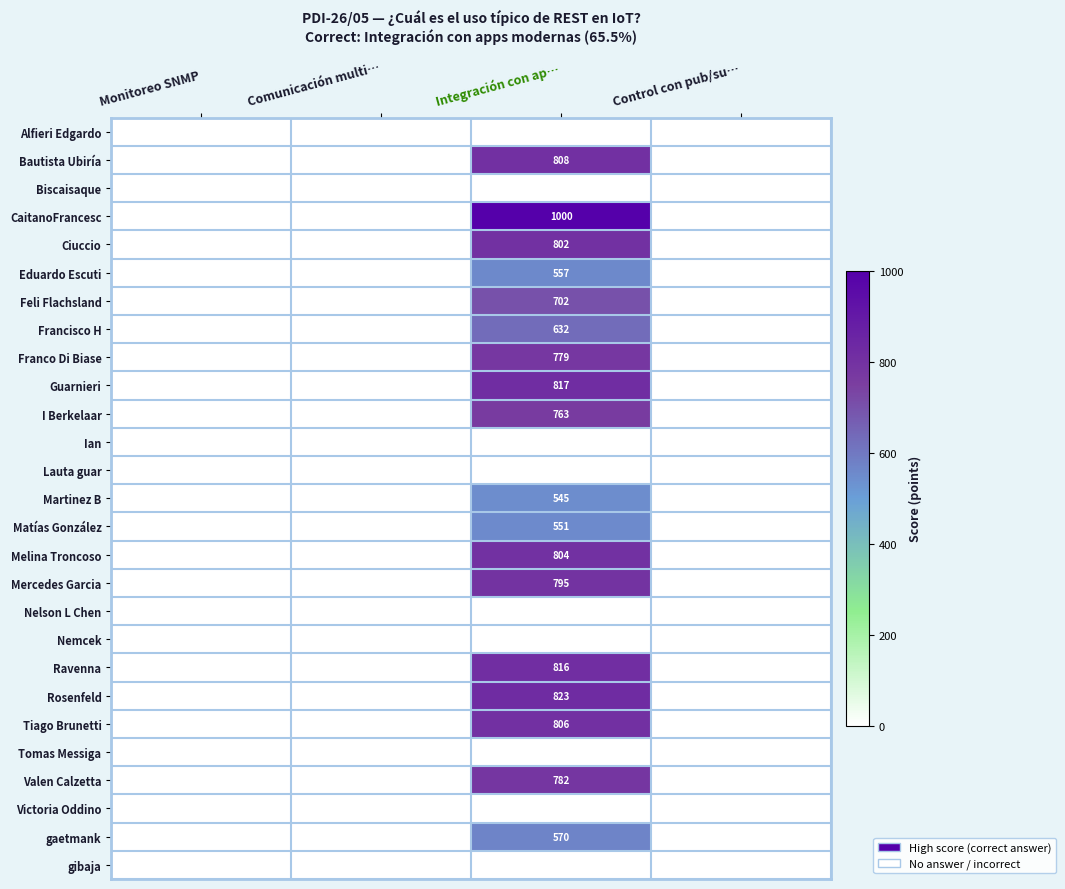

How many distinct data groups are displayed?

27